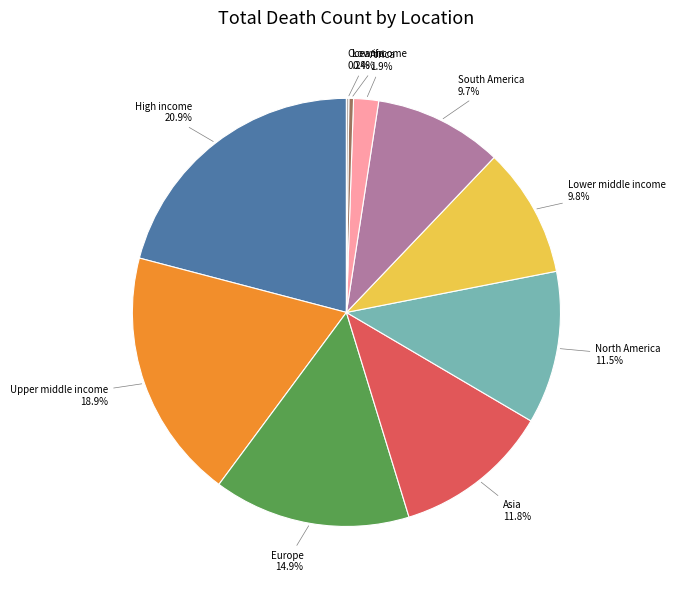

Is there a majority slice in this chart?

No